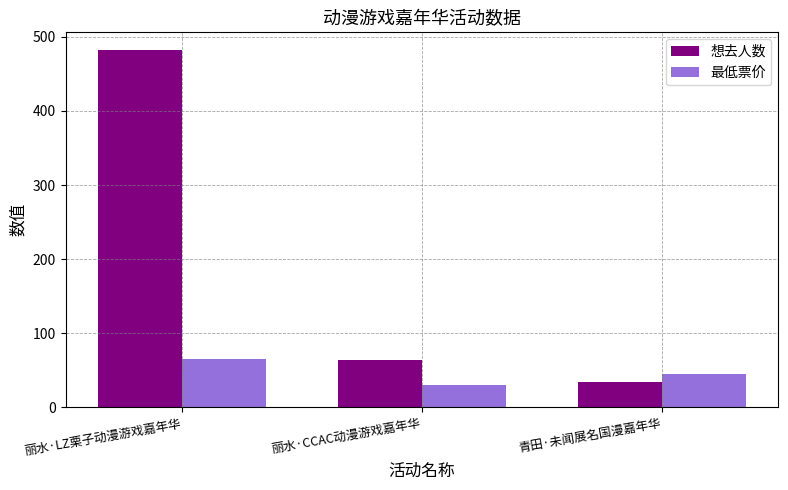

Count the number of data series in this chart.

2